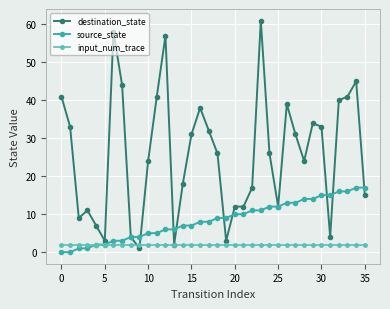

Which series has the widest spread of values?

destination_state